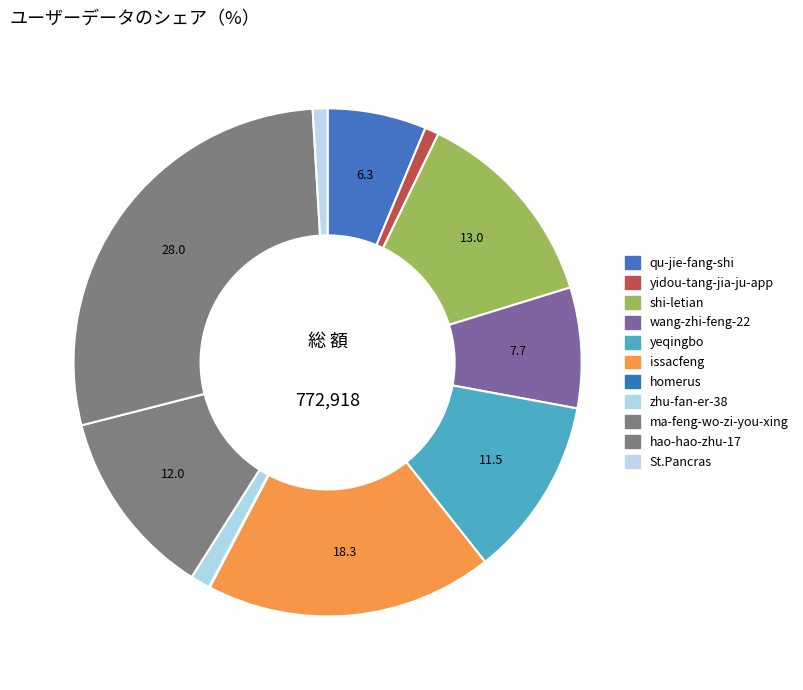

Which category has the smallest portion of the pie?

homerus